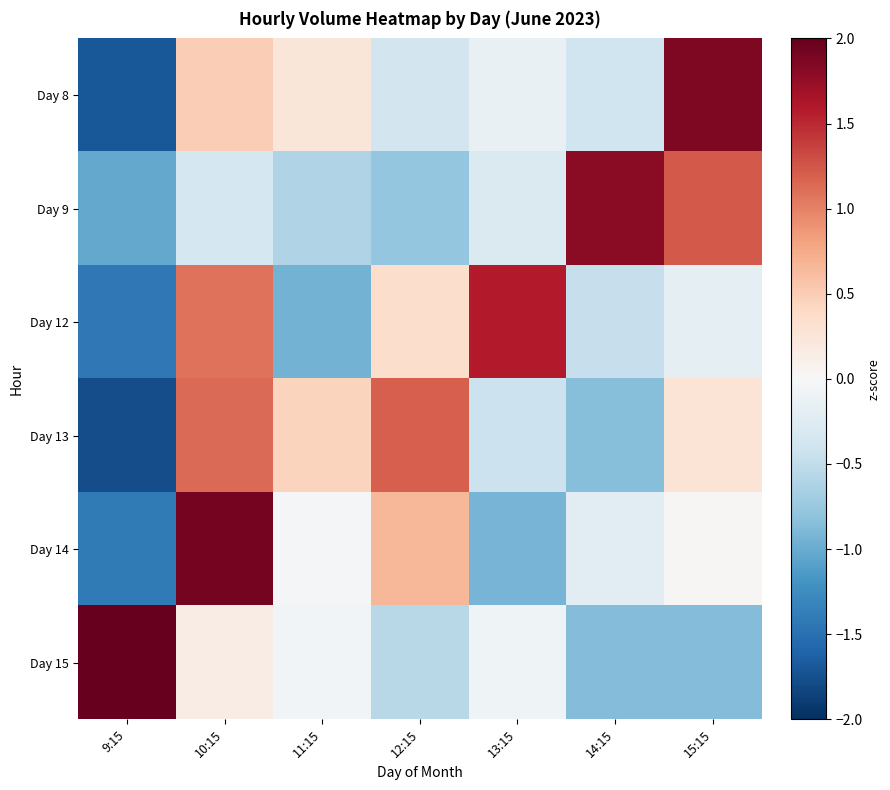

What is the spread (max minus min) of values at 15:15?

2.7